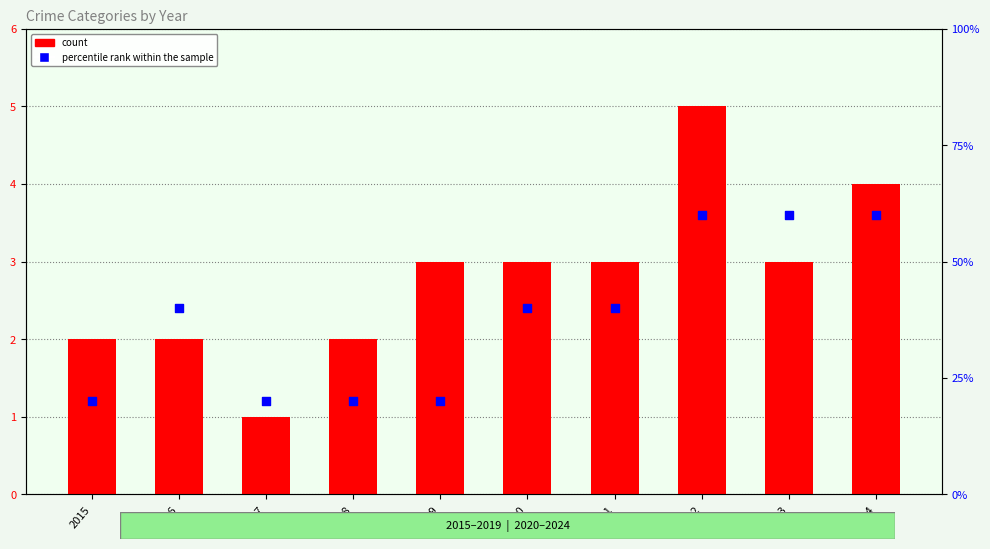

Which series reaches the maximum Y coordinate?

percentile rank within the sample